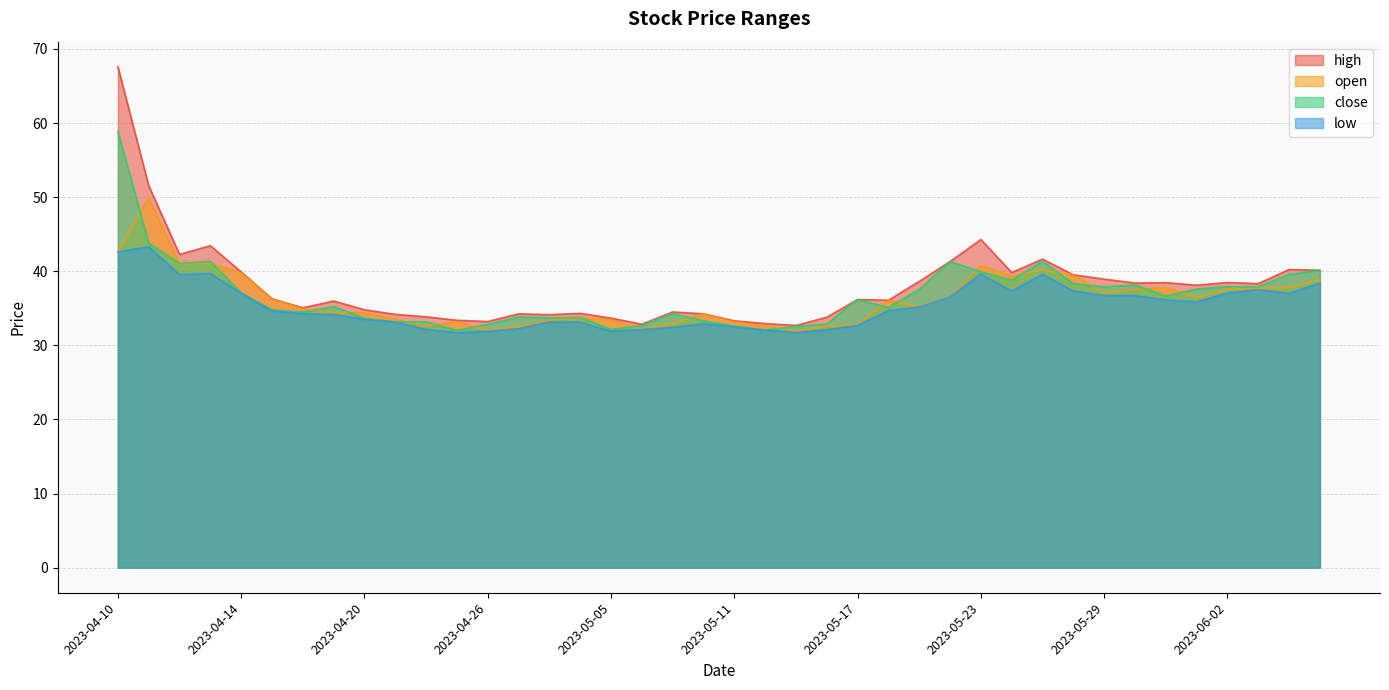

True or false: close and low intersect in this chart.

False